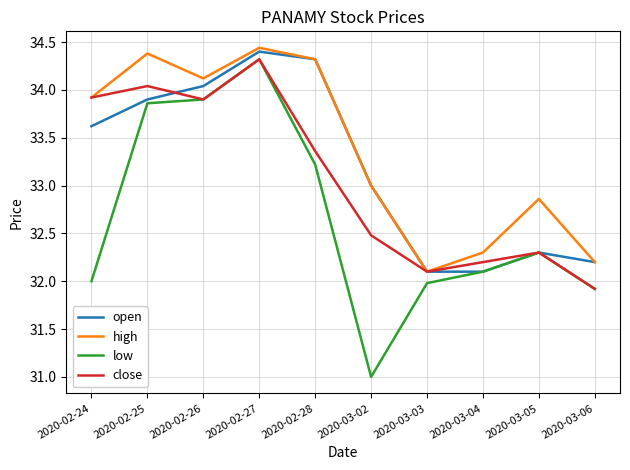

Which series has the largest total across all categories?

high